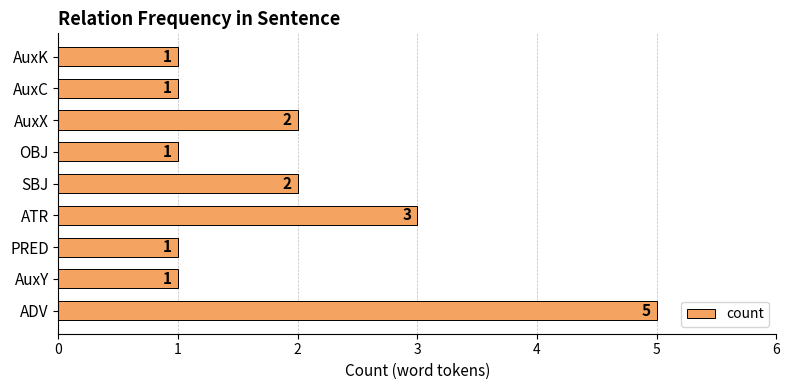

What is the sum of all values?

17